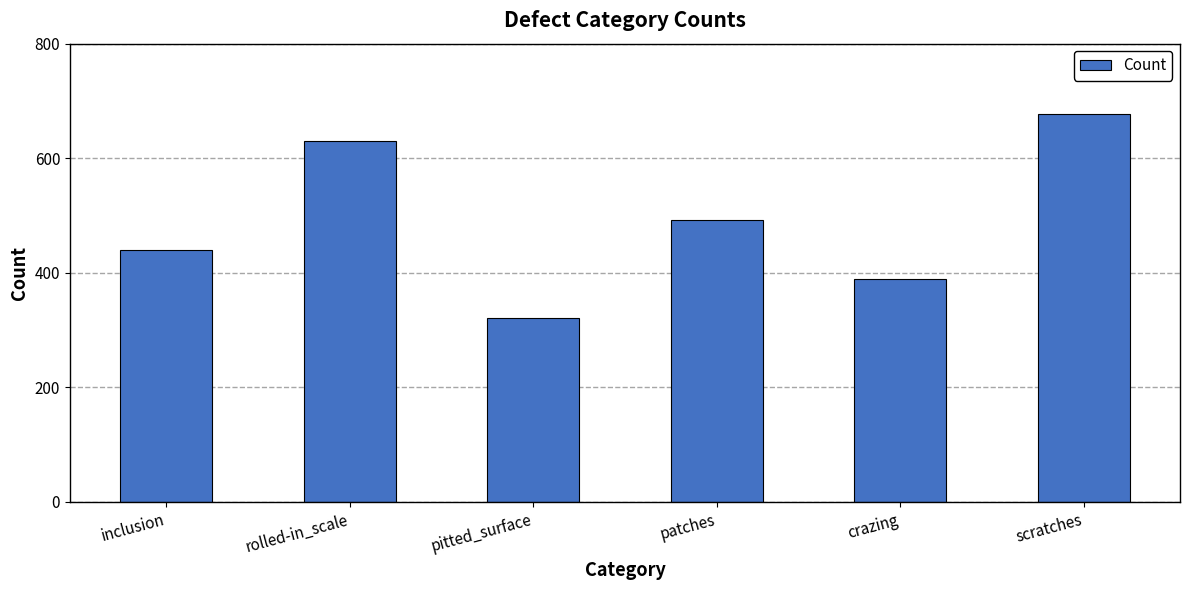

What is the change in value from crazing to scratches?

+288